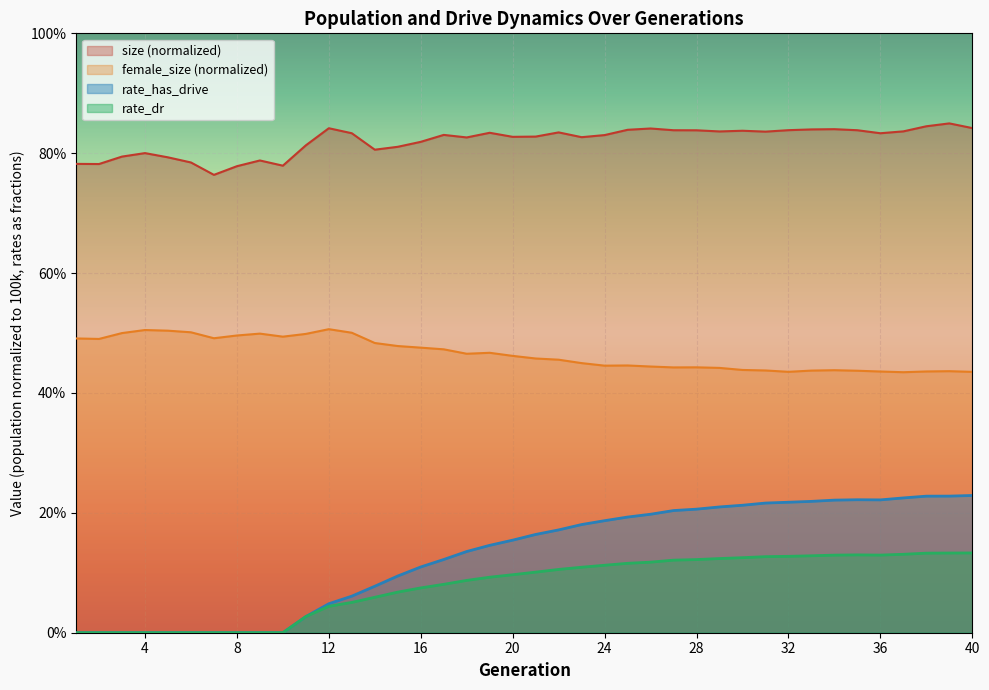

What is the sum of the rate_has_drive values at 33 and 26?

0.4